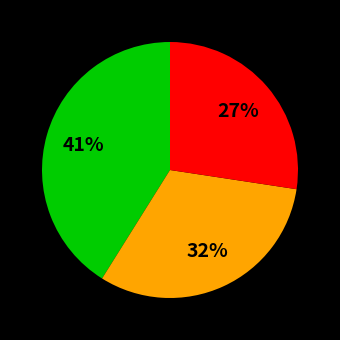

To the nearest percent, what is the average slice percentage?

33%